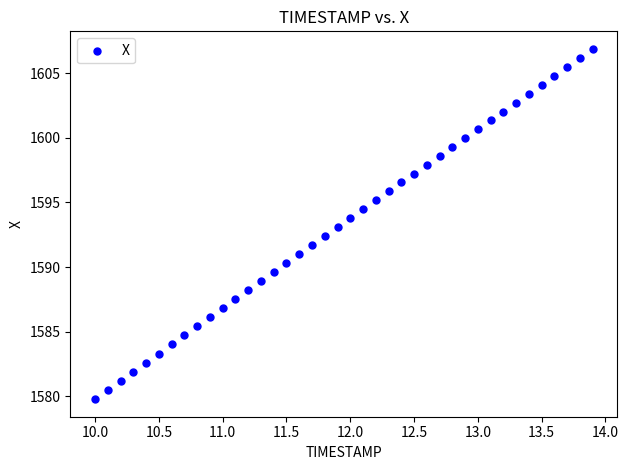

What is the range of X values (max minus min)?

3.9